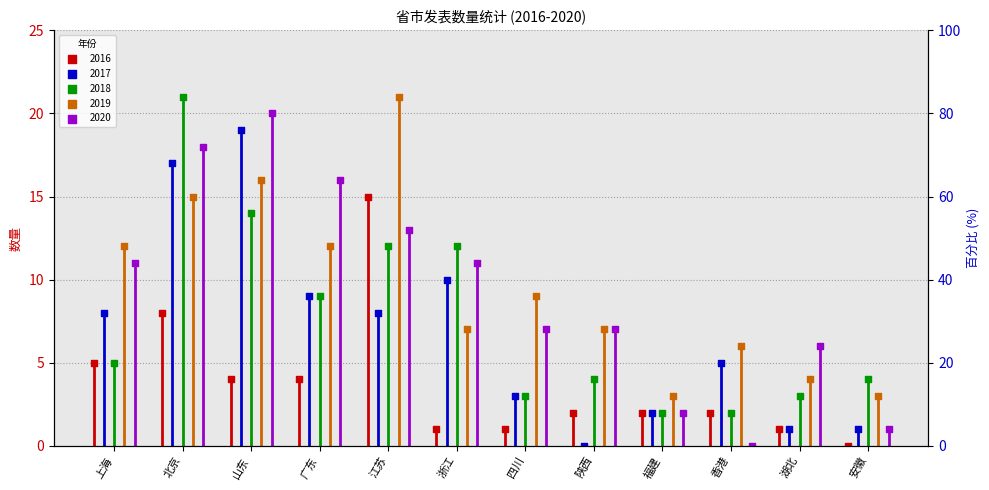

At which category is the sum across all series the highest?

北京